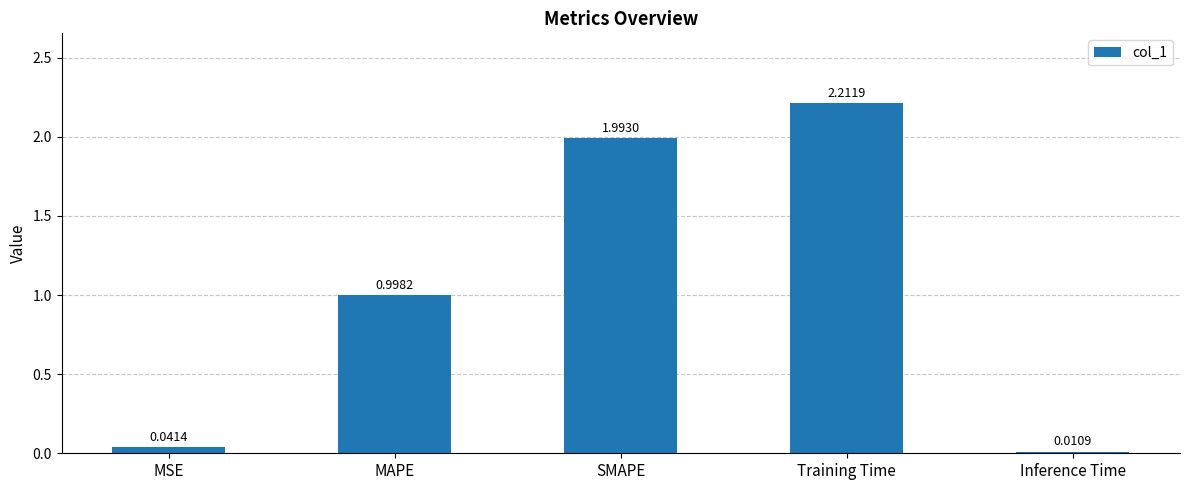

List the labels in order of value, largest first.

Training Time, SMAPE, MAPE, MSE, Inference Time